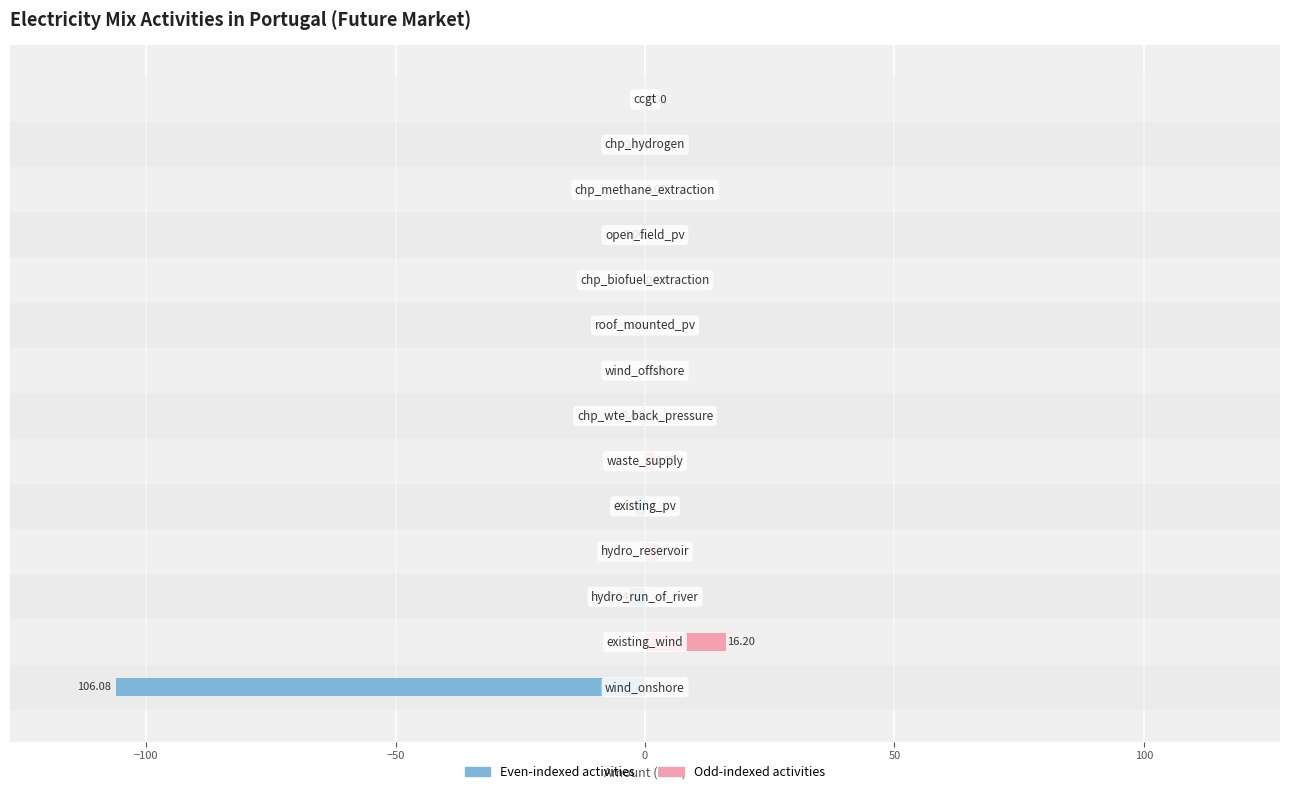

Which series has the widest spread of values?

Amount (even rows)